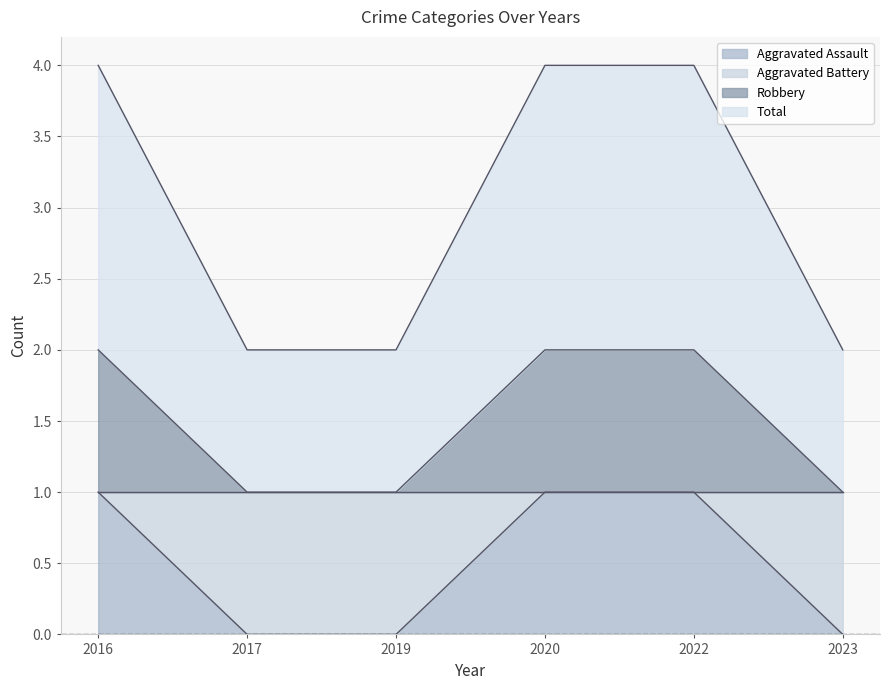

True or false: Robbery has a value of 3 at 2019.

False